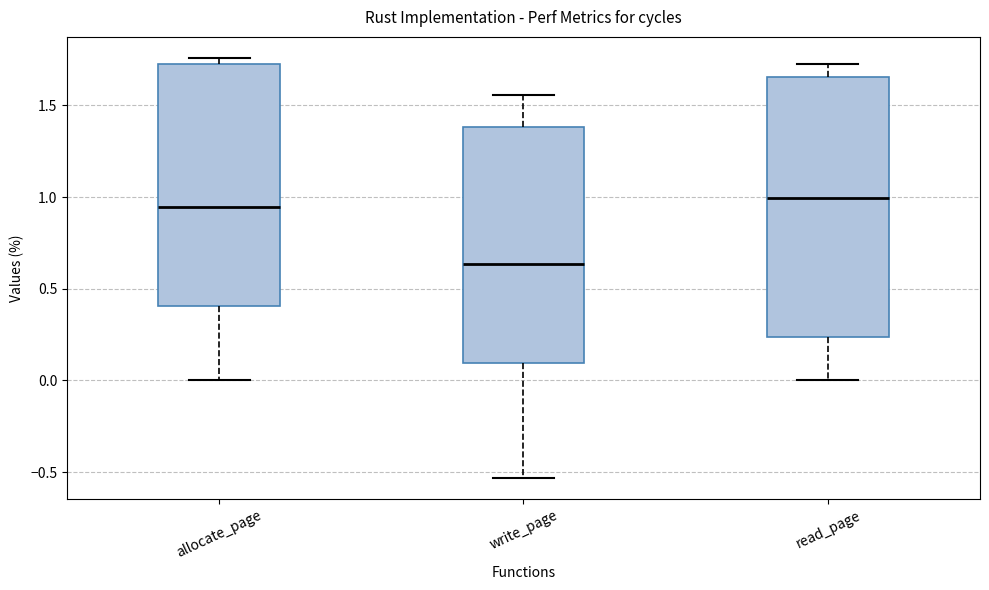

Where does the median line of the box for allocate_page sit on the y-axis? The values are not printed on the chart, so give them approximately, as read against the axis.

0.95